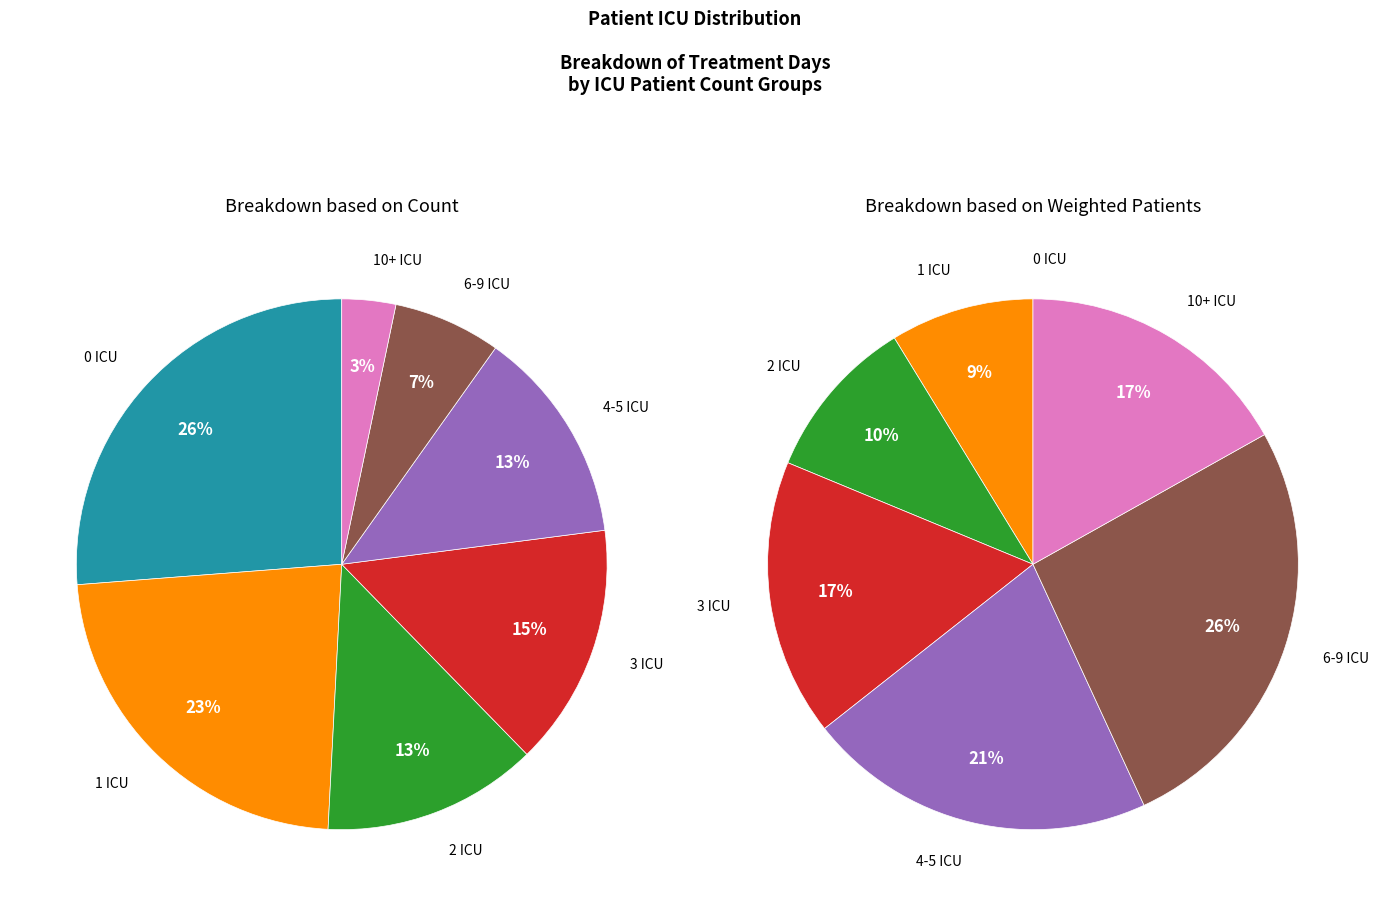

Does any single category account for the majority?

No